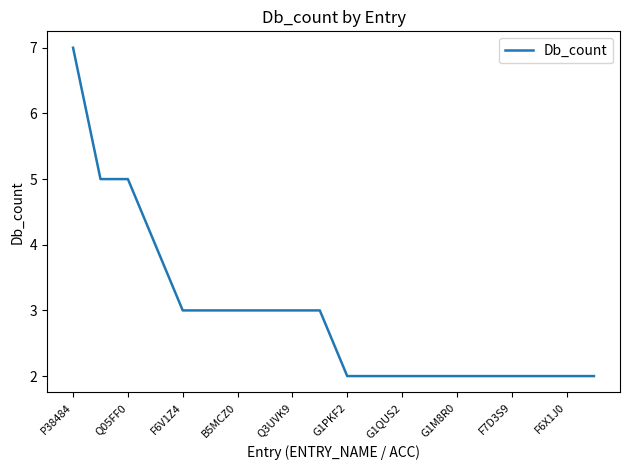

What is the difference between the maximum and minimum values?

5